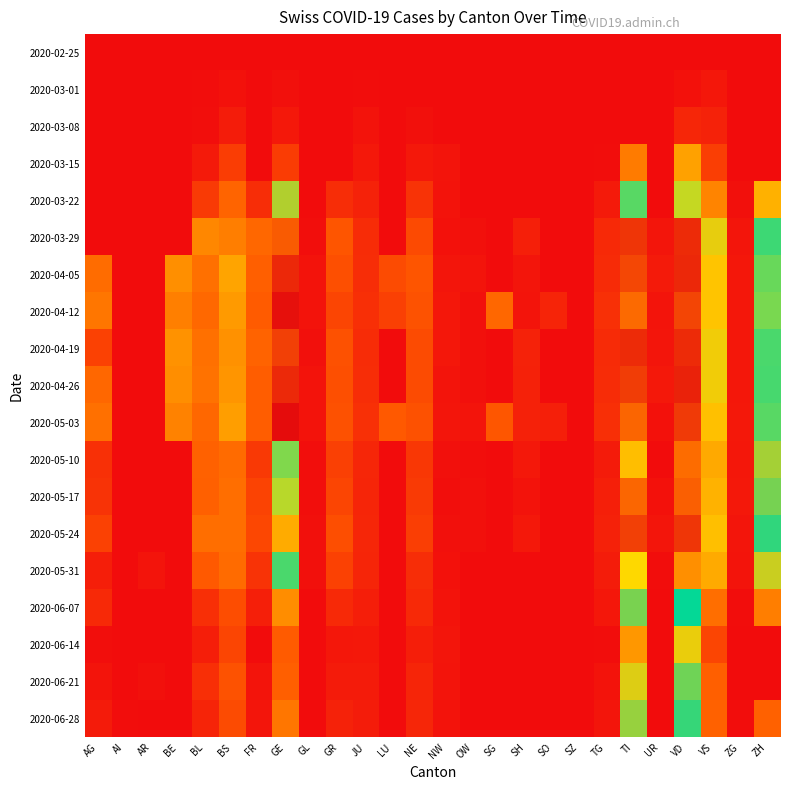

Reading left to right, extract all data points from this chart.

2020-02-25: AG=0	AI=0	AR=0	BE=0	BL=0	BS=0	FR=0	GE=0	GL=0	GR=0	JU=0	LU=0	NE=0	NW=0	OW=0	SG=0	SH=0	SO=0	SZ=0	TG=0	TI=0	UR=0	VD=0	VS=0	ZG=0	ZH=0
2020-03-01: AG=0	AI=0	AR=0	BE=0	BL=1	BS=4	FR=0	GE=3	GL=0	GR=0	JU=1	LU=0	NE=0	NW=0	OW=0	SG=0	SH=0	SO=0	SZ=0	TG=0	TI=0	UR=0	VD=4	VS=8	ZG=0	ZH=0
2020-03-08: AG=0	AI=0	AR=0	BE=0	BL=2	BS=12	FR=0	GE=9	GL=0	GR=0	JU=5	LU=0	NE=3	NW=0	OW=0	SG=0	SH=0	SO=0	SZ=0	TG=0	TI=0	UR=0	VD=19	VS=16	ZG=0	ZH=0
2020-03-15: AG=0	AI=0	AR=0	BE=0	BL=10	BS=35	FR=0	GE=34	GL=0	GR=0	JU=9	LU=0	NE=9	NW=6	OW=0	SG=0	SH=0	SO=0	SZ=0	TG=1	TI=76	UR=0	VD=100	VS=36	ZG=0	ZH=0
2020-03-22: AG=0	AI=0	AR=0	BE=0	BL=33	BS=62	FR=24	GE=143	GL=0	GR=24	JU=16	LU=0	NE=28	NW=5	OW=0	SG=0	SH=0	SO=0	SZ=0	TG=10	TI=200	UR=0	VD=223	VS=82	ZG=3	ZH=110
2020-03-29: AG=0	AI=0	AR=0	BE=0	BL=84	BS=78	FR=63	GE=306	GL=2	GR=52	JU=23	LU=0	NE=44	NW=4	OW=3	SG=0	SH=14	SO=0	SZ=0	TG=21	TI=333	UR=7	VD=340	VS=132	ZG=7	ZH=194
2020-04-05: AG=67	AI=0	AR=0	BE=89	BL=69	BS=102	FR=58	GE=342	GL=5	GR=48	JU=24	LU=45	NE=52	NW=7	OW=6	SG=0	SH=7	SO=0	SZ=0	TG=22	TI=320	UR=10	VD=342	VS=122	ZG=8	ZH=203
2020-04-12: AG=73	AI=0	AR=0	BE=79	BL=64	BS=96	FR=56	GE=359	GL=5	GR=41	JU=25	LU=37	NE=50	NW=8	OW=3	SG=63	SH=6	SO=17	SZ=0	TG=26	TI=295	UR=6	VD=321	VS=122	ZG=8	ZH=207
2020-04-19: AG=38	AI=0	AR=0	BE=91	BL=69	BS=90	FR=61	GE=325	GL=3	GR=49	JU=23	LU=0	NE=45	NW=8	OW=3	SG=0	SH=16	SO=0	SZ=0	TG=22	TI=340	UR=7	VD=340	VS=130	ZG=8	ZH=197
2020-04-26: AG=63	AI=0	AR=0	BE=88	BL=70	BS=92	FR=57	GE=341	GL=5	GR=48	JU=24	LU=0	NE=45	NW=6	OW=3	SG=0	SH=15	SO=0	SZ=0	TG=23	TI=327	UR=9	VD=346	VS=130	ZG=8	ZH=196
2020-05-03: AG=69	AI=0	AR=0	BE=80	BL=63	BS=98	FR=57	GE=362	GL=5	GR=49	JU=26	LU=55	NE=49	NW=7	OW=6	SG=53	SH=15	SO=14	SZ=0	TG=25	TI=299	UR=4	VD=329	VS=120	ZG=9	ZH=200
2020-05-10: AG=26	AI=0	AR=0	BE=0	BL=60	BS=66	FR=32	GE=208	GL=2	GR=37	JU=19	LU=0	NE=31	NW=3	OW=2	SG=0	SH=9	SO=0	SZ=0	TG=11	TI=249	UR=0	VD=294	VS=105	ZG=8	ZH=146
2020-05-17: AG=28	AI=0	AR=0	BE=0	BL=59	BS=68	FR=39	GE=220	GL=2	GR=41	JU=18	LU=0	NE=33	NW=2	OW=3	SG=0	SH=5	SO=0	SZ=0	TG=14	TI=298	UR=4	VD=303	VS=111	ZG=9	ZH=156
2020-05-24: AG=38	AI=0	AR=0	BE=0	BL=68	BS=68	FR=42	GE=259	GL=3	GR=47	JU=19	LU=0	NE=36	NW=3	OW=3	SG=0	SH=9	SO=0	SZ=0	TG=15	TI=325	UR=7	VD=332	VS=119	ZG=7	ZH=171
2020-05-31: AG=13	AI=0	AR=6	BE=0	BL=55	BS=66	FR=28	GE=197	GL=3	GR=38	JU=18	LU=0	NE=24	NW=4	OW=0	SG=0	SH=0	SO=0	SZ=0	TG=12	TI=235	UR=1	VD=274	VS=106	ZG=6	ZH=138
2020-06-07: AG=21	AI=0	AR=0	BE=0	BL=25	BS=46	FR=14	GE=87	GL=0	GR=21	JU=13	LU=0	NE=21	NW=5	OW=0	SG=0	SH=0	SO=0	SZ=0	TG=8	TI=155	UR=0	VD=180	VS=68	ZG=1	ZH=78
2020-06-14: AG=2	AI=0	AR=0	BE=0	BL=13	BS=41	FR=0	GE=56	GL=0	GR=8	JU=9	LU=0	NE=13	NW=7	OW=0	SG=0	SH=0	SO=0	SZ=0	TG=1	TI=94	UR=0	VD=131	VS=41	ZG=0	ZH=0
2020-06-21: AG=6	AI=0	AR=3	BE=0	BL=25	BS=50	FR=6	GE=58	GL=0	GR=11	JU=11	LU=0	NE=18	NW=6	OW=0	SG=0	SH=0	SO=0	SZ=0	TG=5	TI=134	UR=0	VD=157	VS=58	ZG=0	ZH=0
2020-06-28: AG=11	AI=1	AR=0	BE=0	BL=17	BS=45	FR=7	GE=73	GL=0	GR=16	JU=12	LU=0	NE=19	NW=5	OW=0	SG=0	SH=0	SO=0	SZ=0	TG=7	TI=149	UR=0	VD=169	VS=60	ZG=1	ZH=60